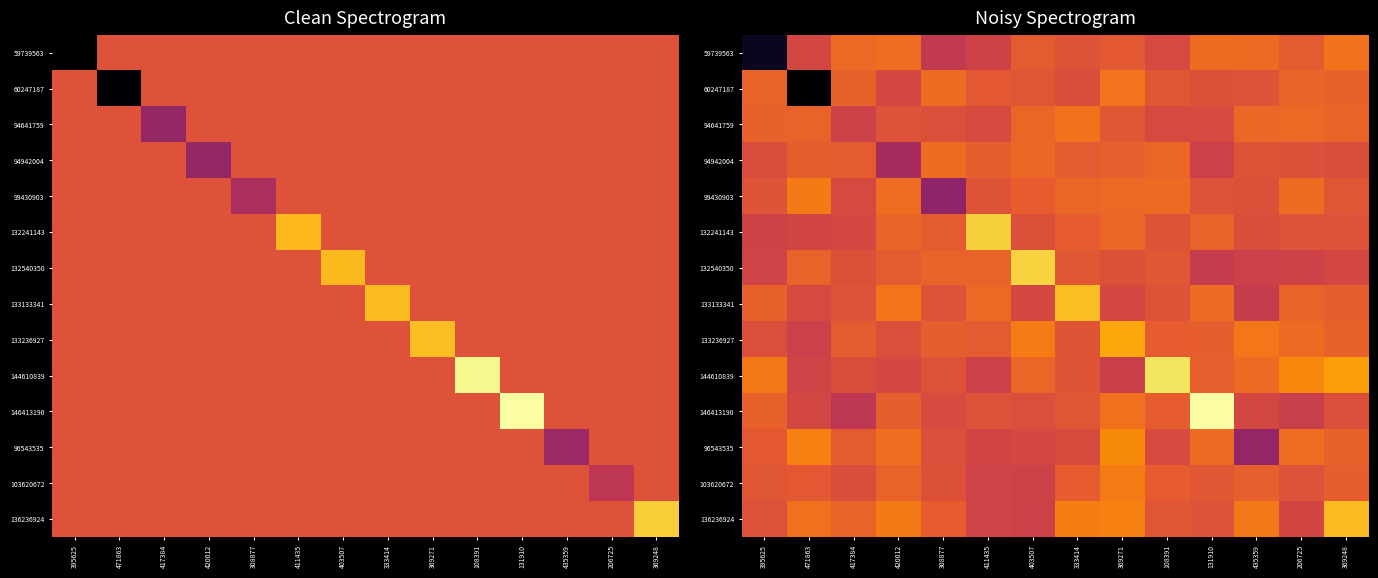

At which label does 133236927 first exceed 2458885?

308877